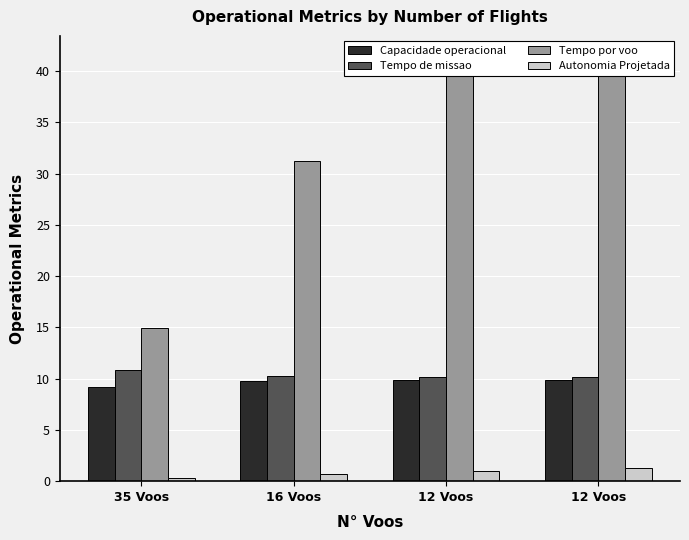

Rank the series by their maximum value, from highest to lowest.

Tempo por voo [min], Tempo de missao [h], Capacidade operacional [ha/h], Autonomia Projetada [h]